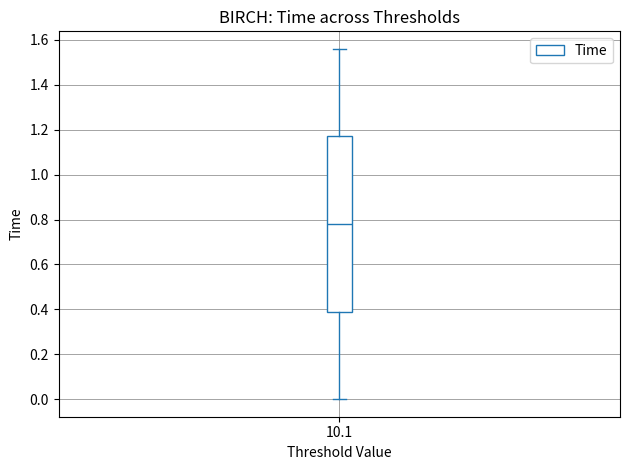

Transcribe this box plot: give where the median line is, the range the box spans, and where the two whiskers end, as read against the y-axis. The values are not printed on the chart, so give them approximately, as read against the axis.

median 0.78, box 0.40 to 1.18, whiskers 0.00 to 1.56